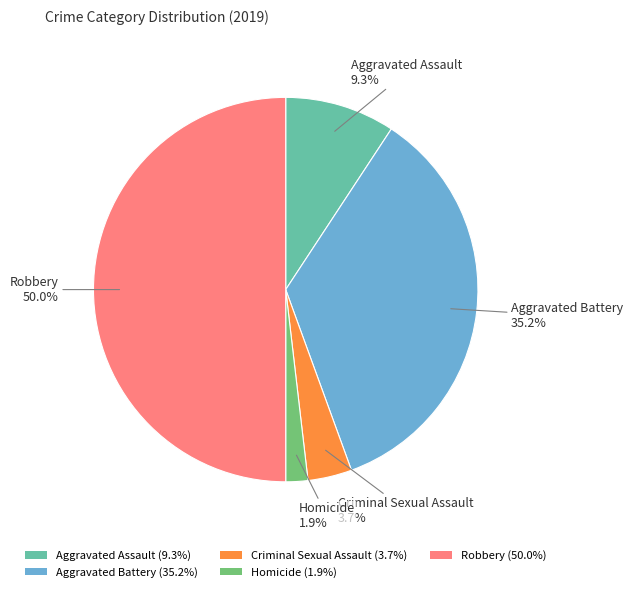

What percentage is the Criminal Sexual Assault slice, to the nearest percent?

4%